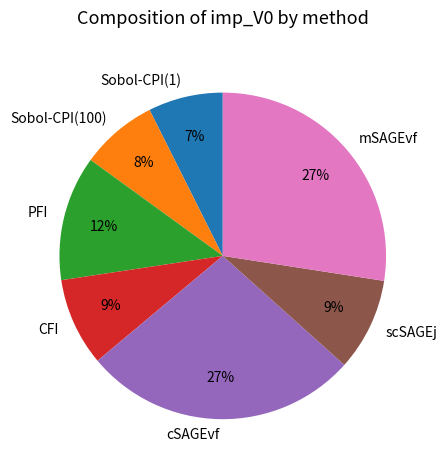

Which has a higher value, cSAGEvf or PFI?

cSAGEvf